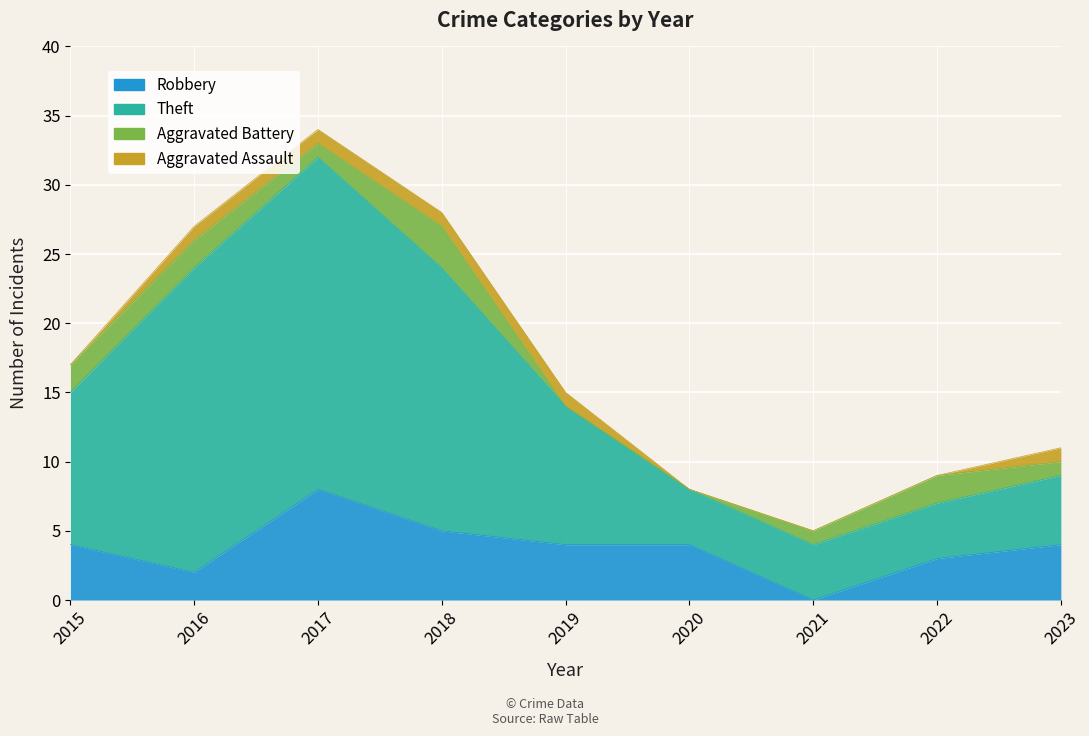

What is the average value of the Robbery series?

4